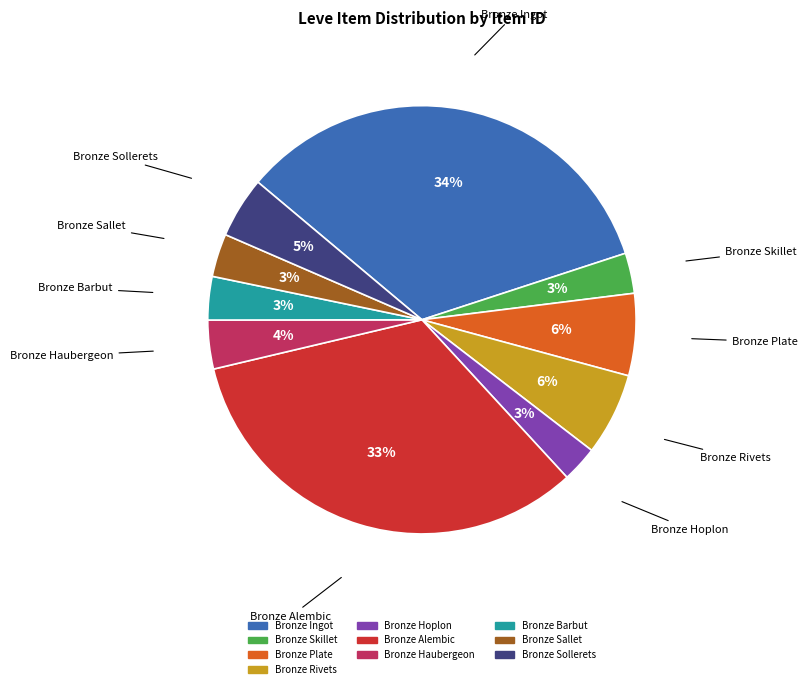

How many slices are in this pie chart?

10